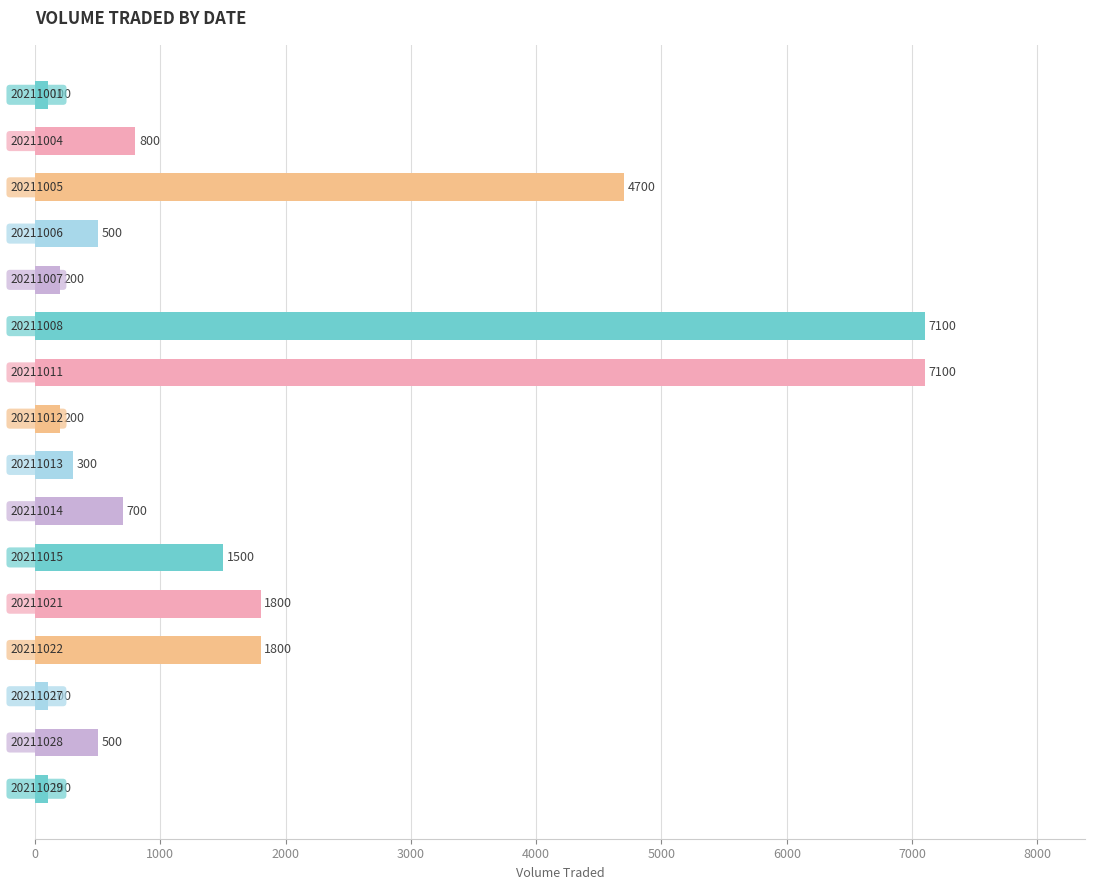

What is the value of the 16th bar from the top?

100